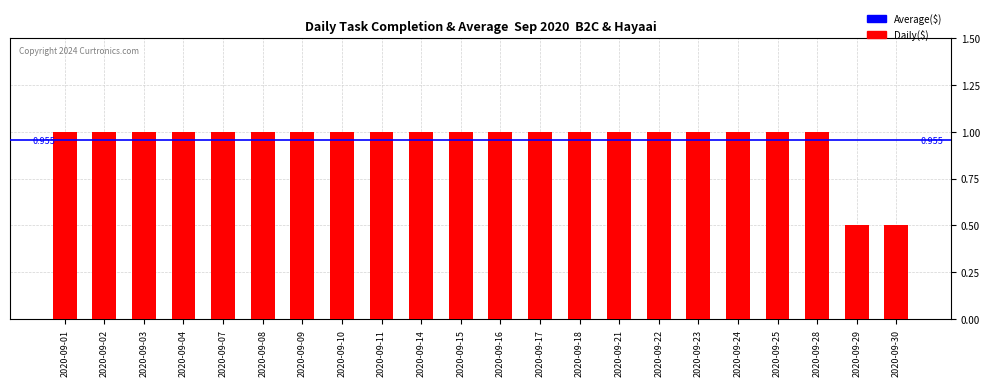

True or false: the data shows 0.6 at 2020-09-08.

False